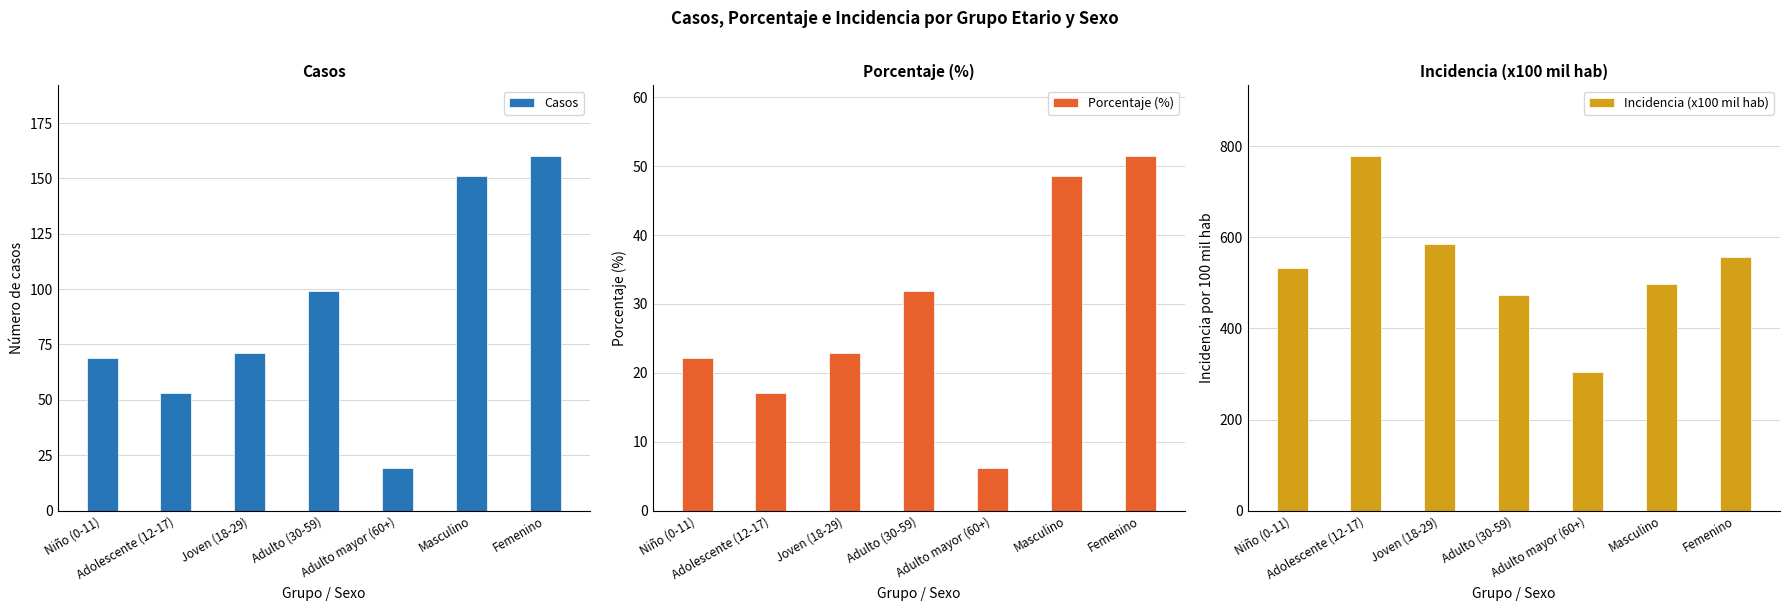

Is the value of Incidencia (x100 mil hab) at Adulto mayor (60+) greater than the value of Porcentaje (%) at Masculino?

Yes